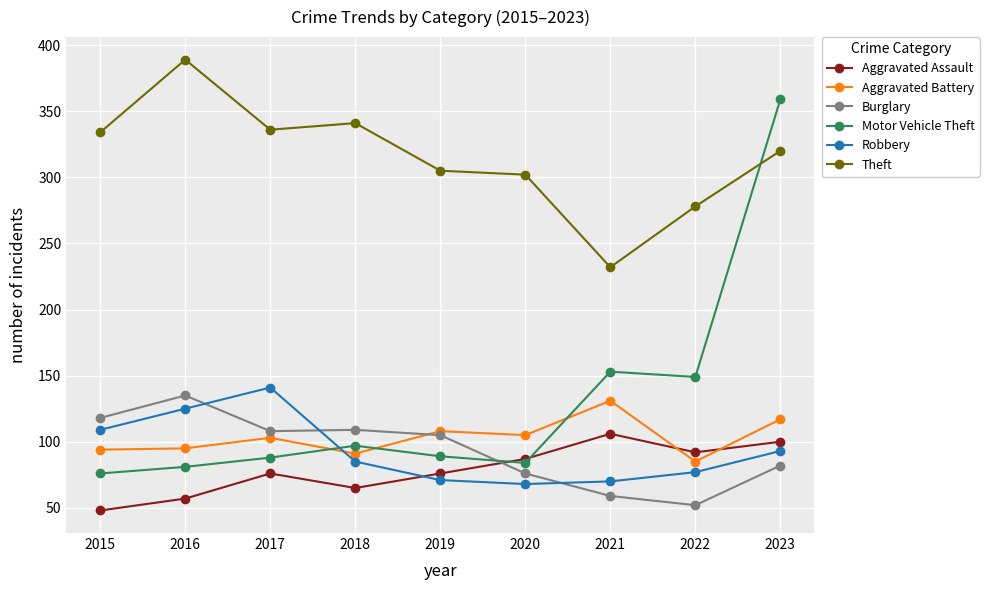

Between 2017 and 2020, which series saw the biggest shift?

Robbery